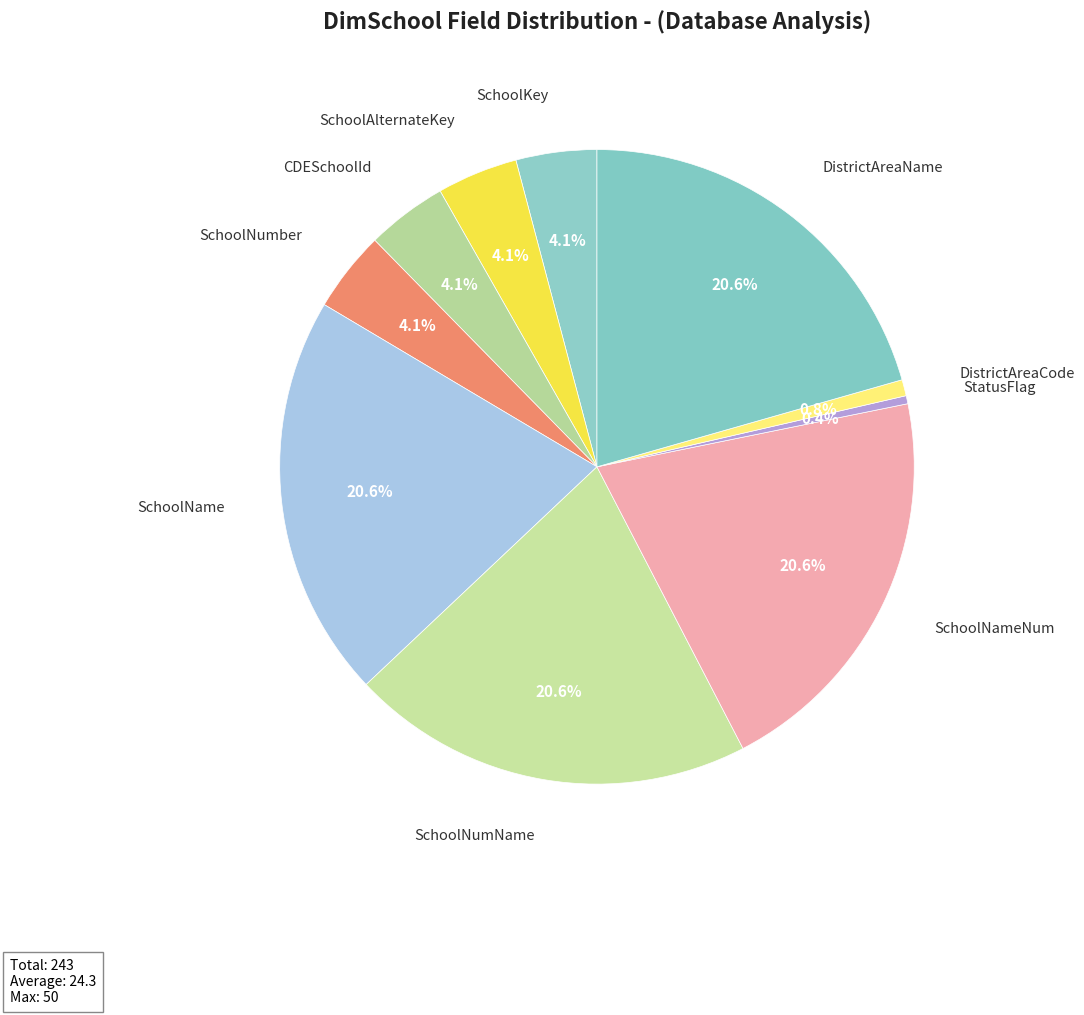

Count the number of slices in the pie.

10